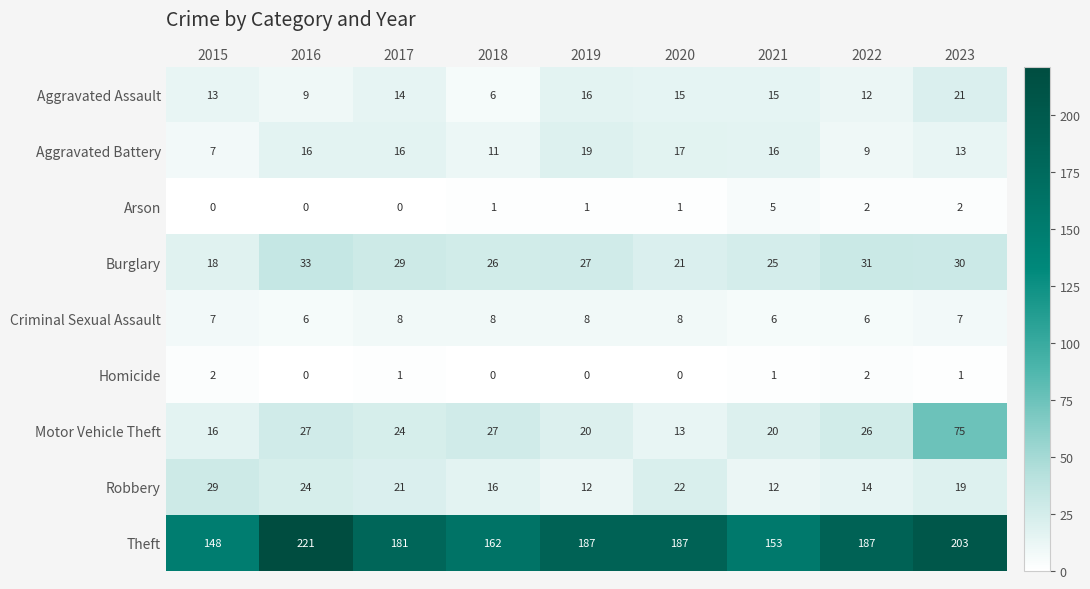

Which series has the largest range (max minus min)?

Theft